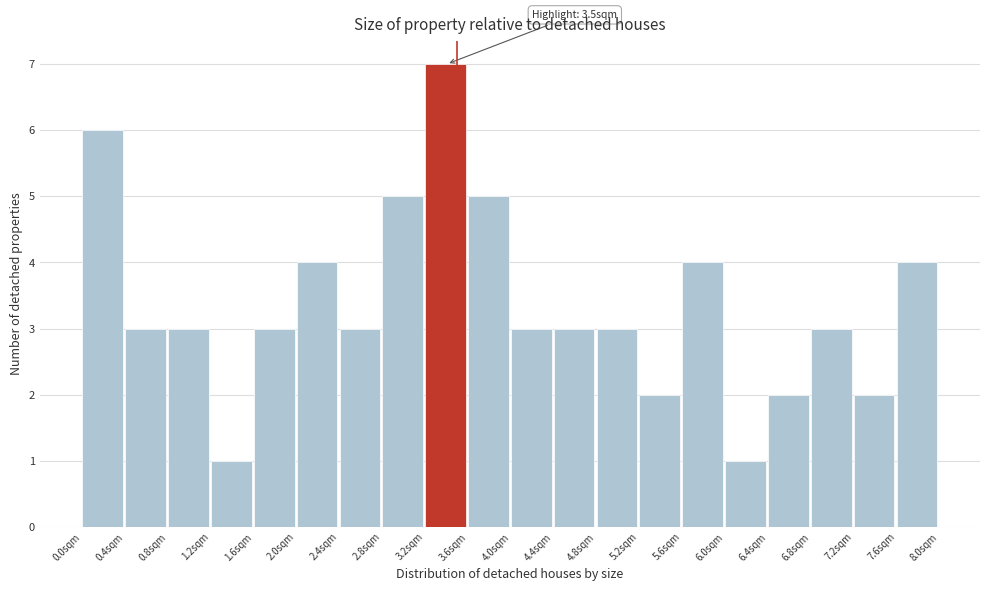

Over which range of the x-axis is the bar tallest?

3.2 to 3.6